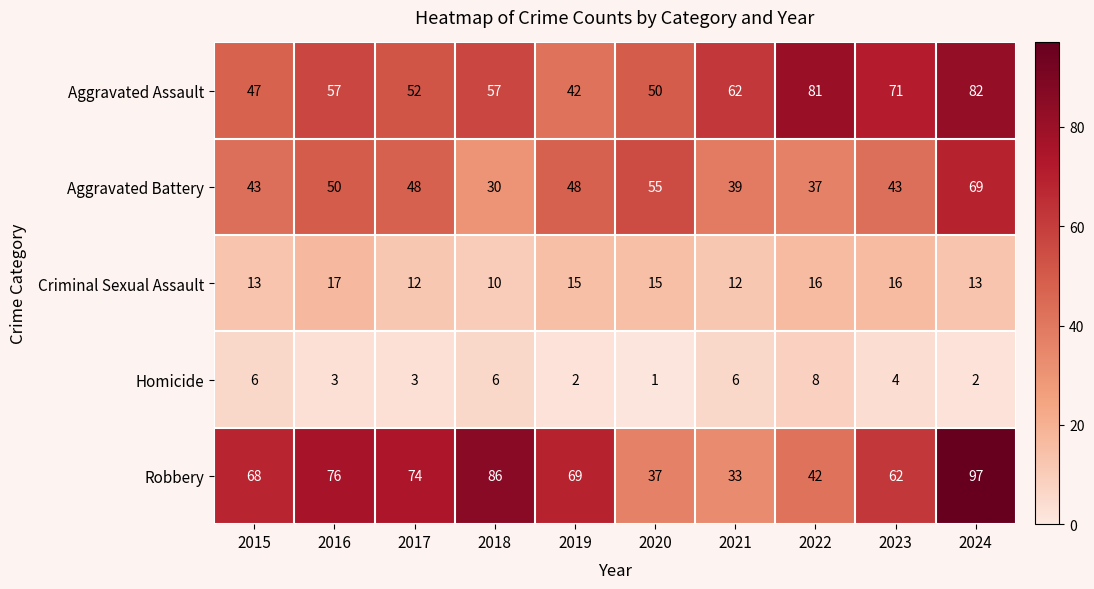

Is it true that Aggravated Battery equals 75 at 2023?

False